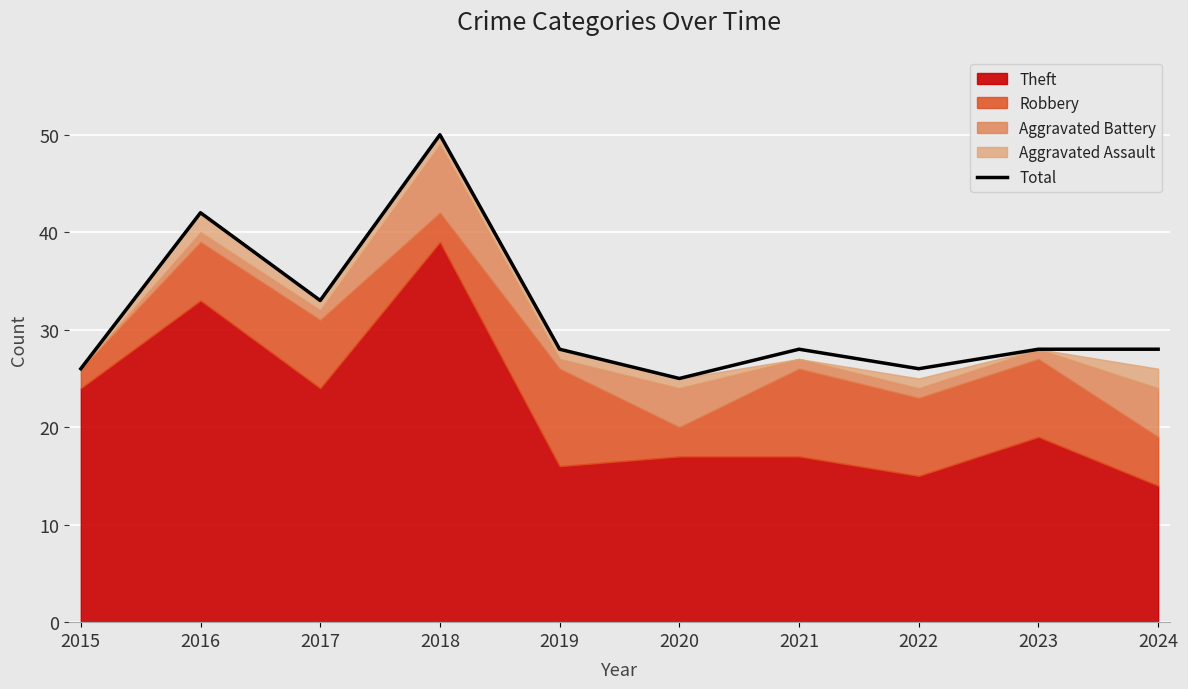

Is it true that the value at 2021 is 28?

True